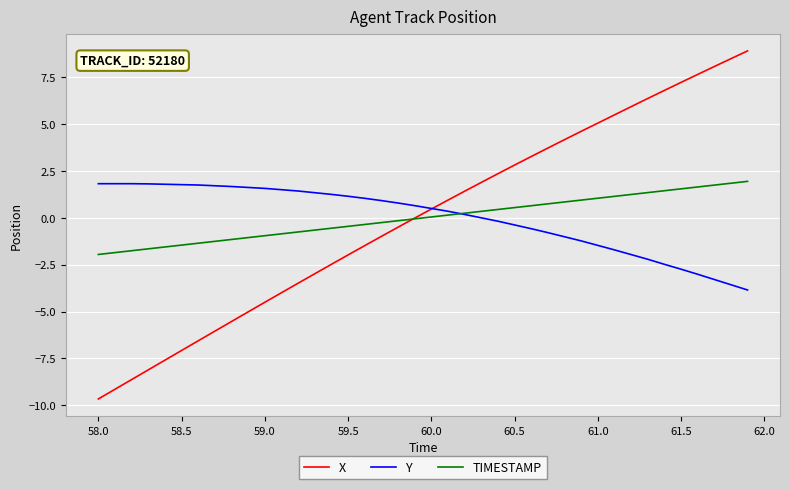

What is the greatest value displayed?

8.9